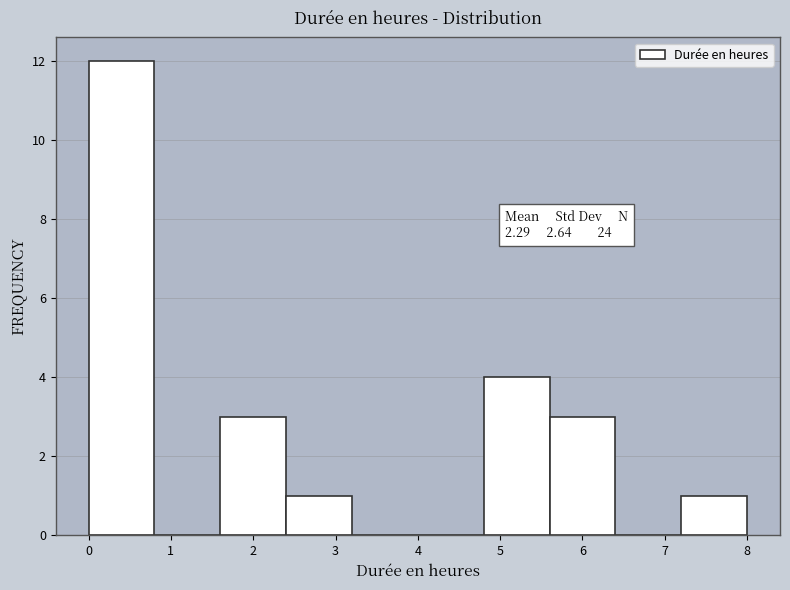

Over which range of the x-axis is the bar tallest?

0.0 to 0.8